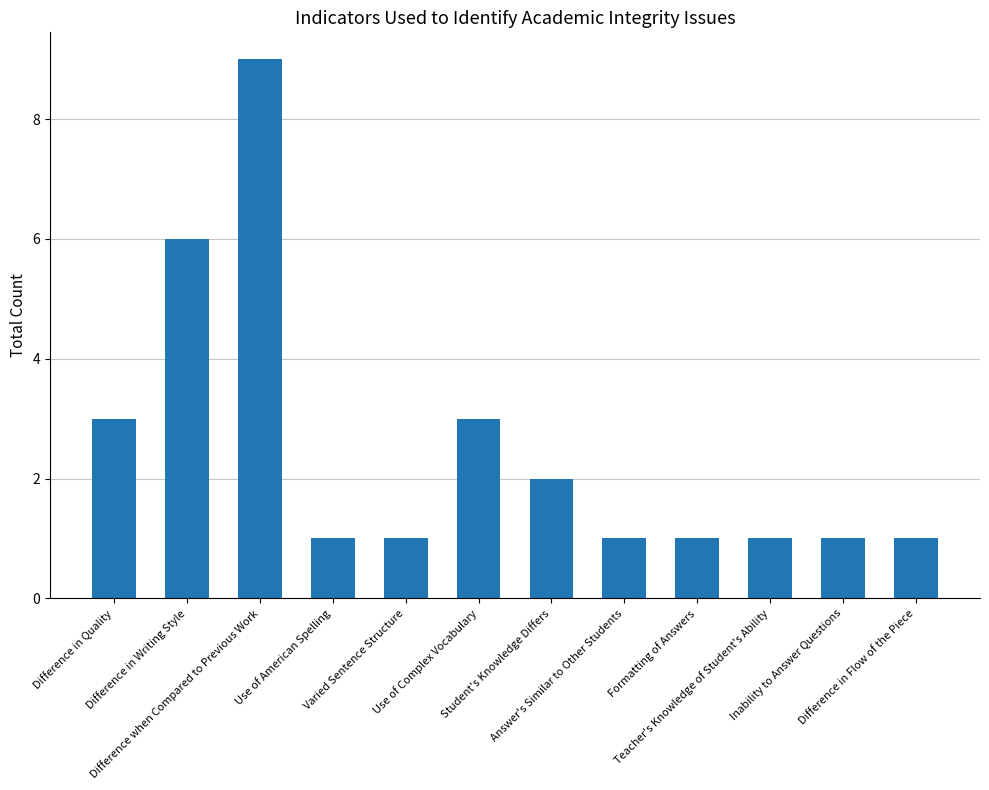

What is the label of the 6th bar from the right?

Student's Knowledge Differs